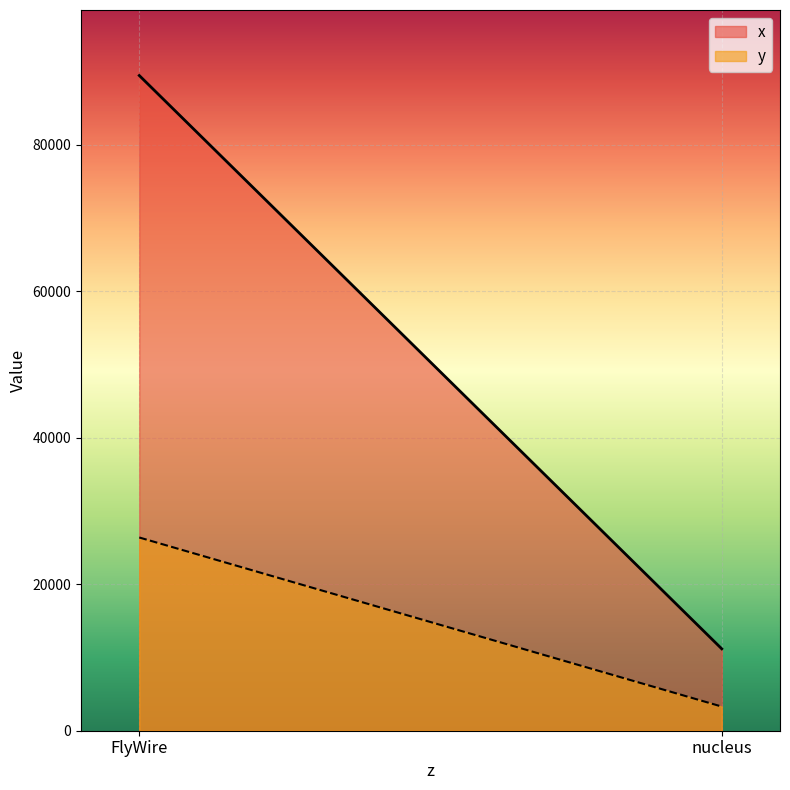

List the series in order of their overall mean, highest first.

x, y